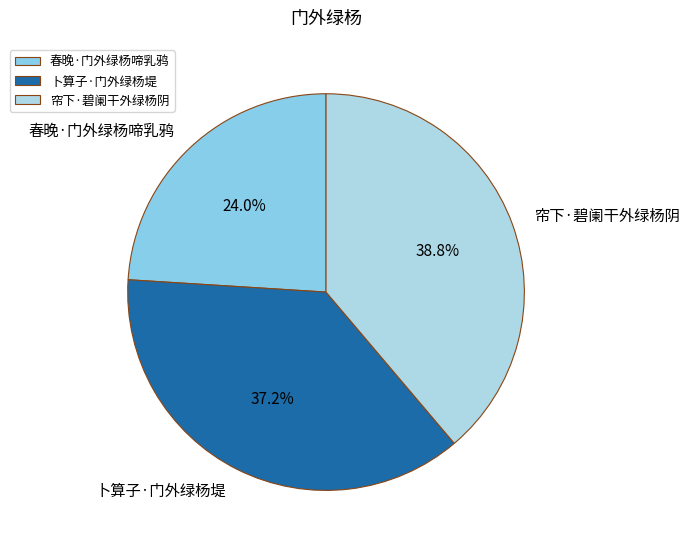

How many segments does this pie chart have?

3